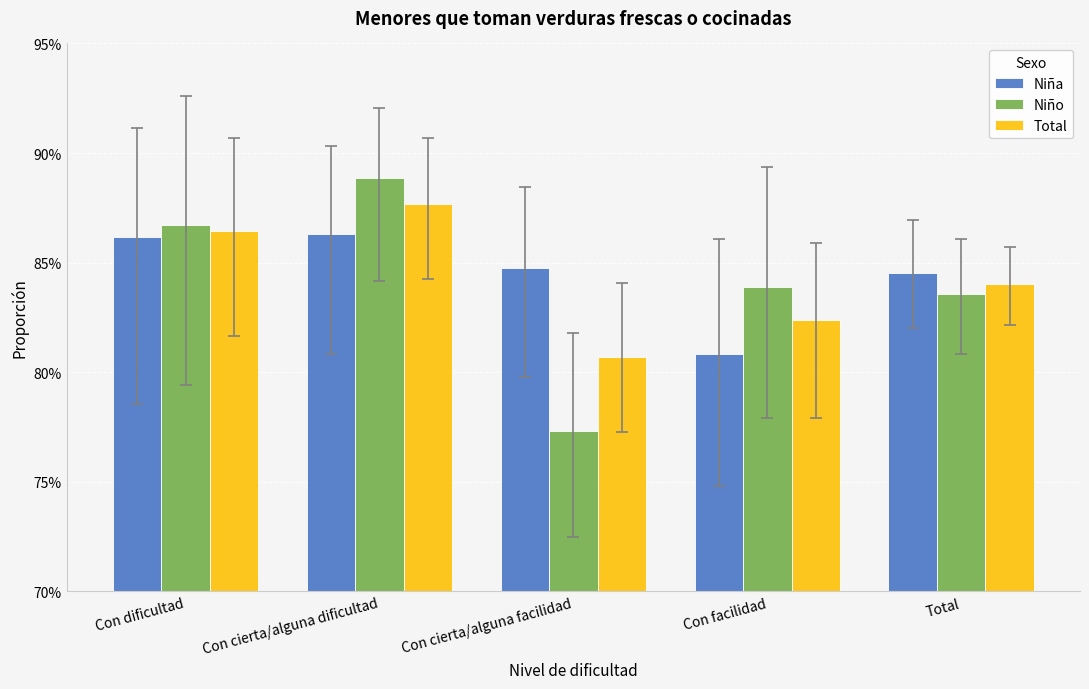

Where is Niña nearest to the value 0?

Con facilidad